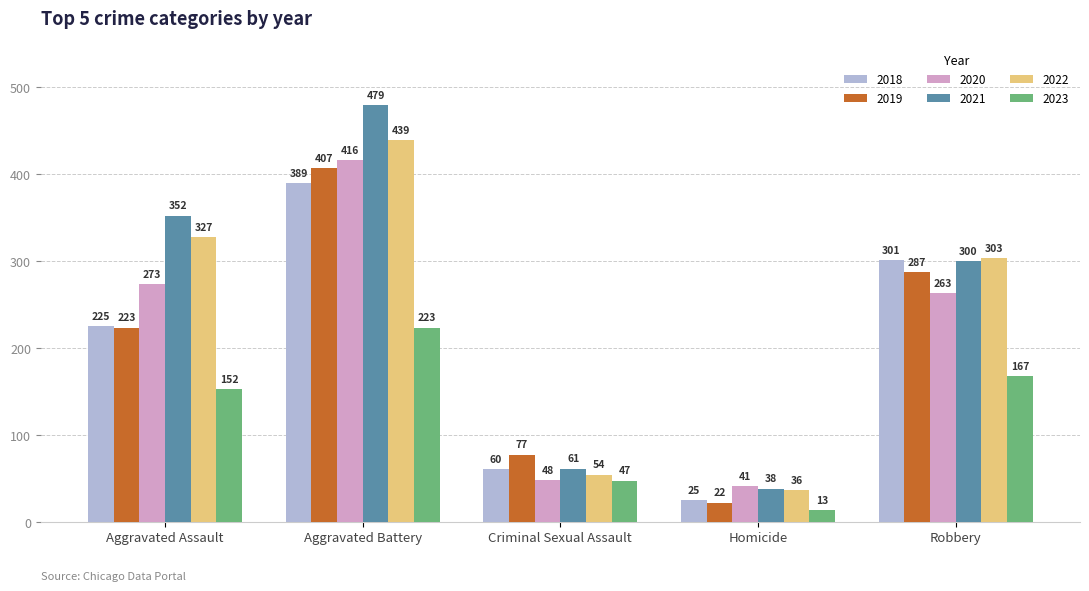

At which category is the sum across all series the highest?

Aggravated Battery